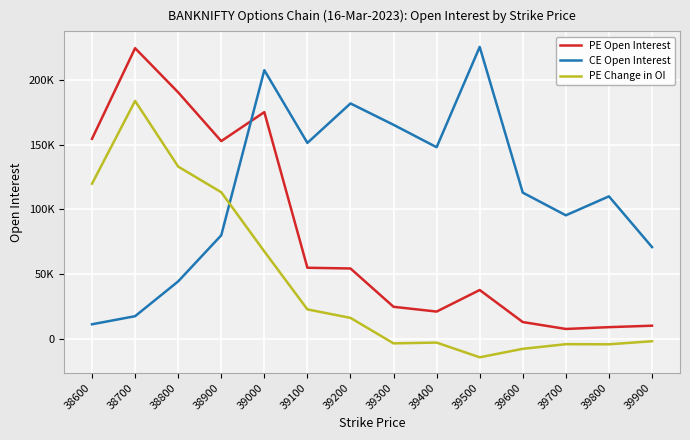

What are all the series names shown in the legend?

PE Open Interest, CE Open Interest, PE Change in OI